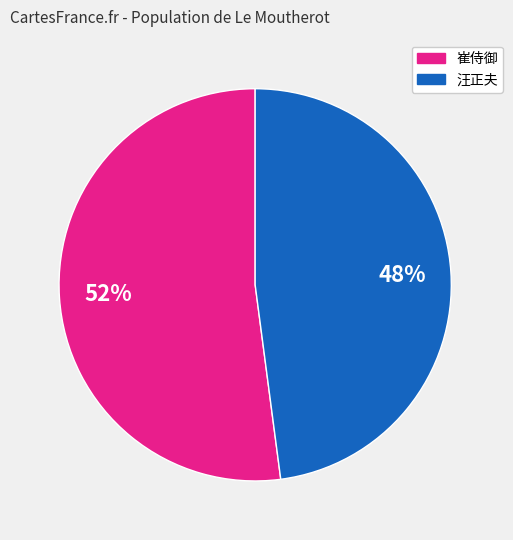

Is there a majority slice in this chart?

Yes